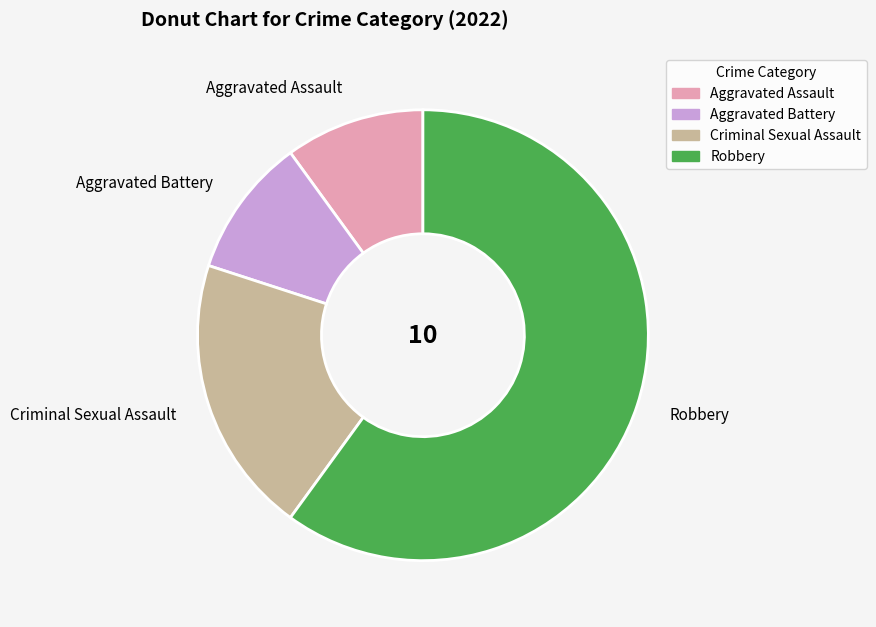

The Criminal Sexual Assault slice represents 20% of the pie. True or false?

True